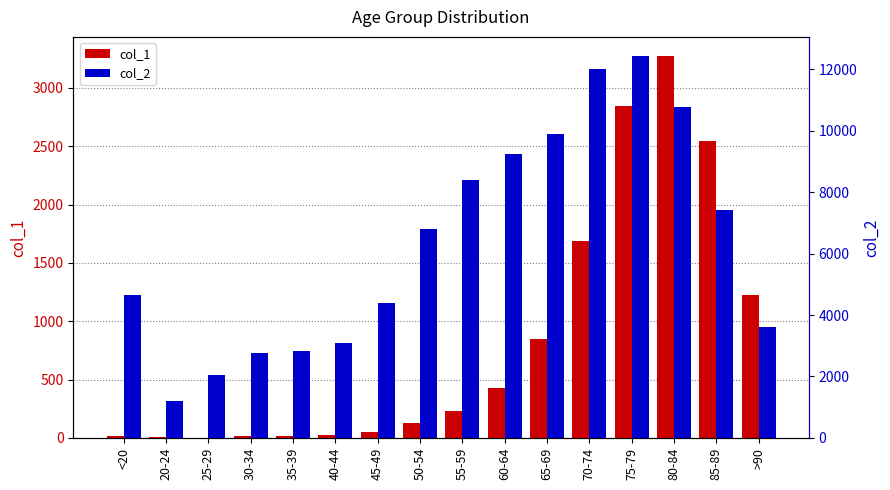

The value of col_2 at <20 is 7583. True or false?

False